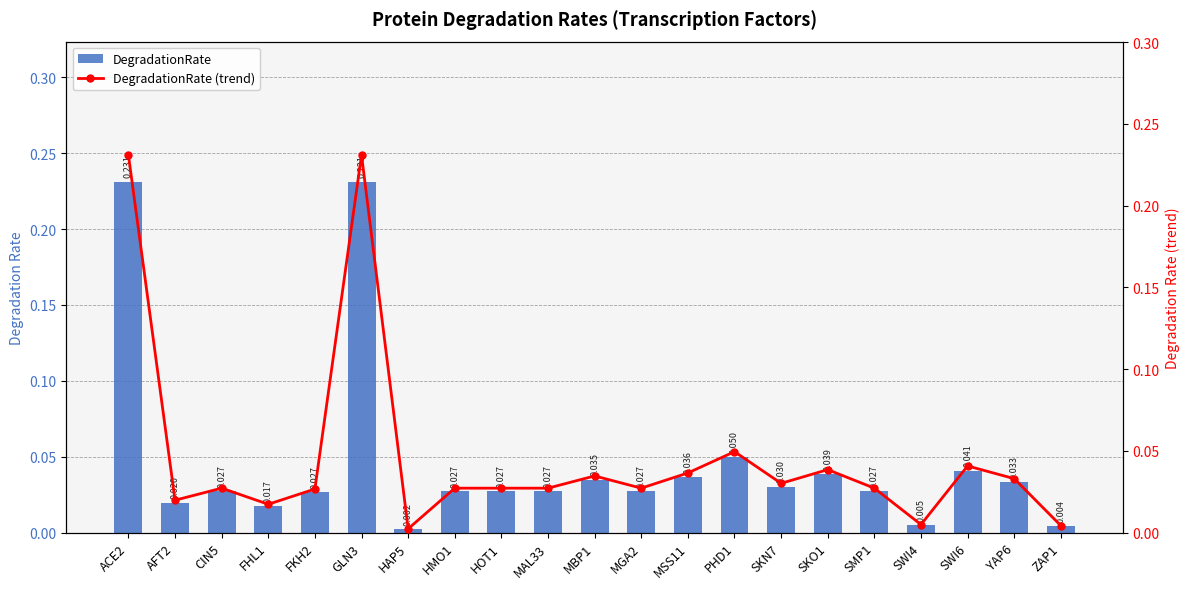

The DegradationRate series shows 0.0 at SMP1. True or false?

True